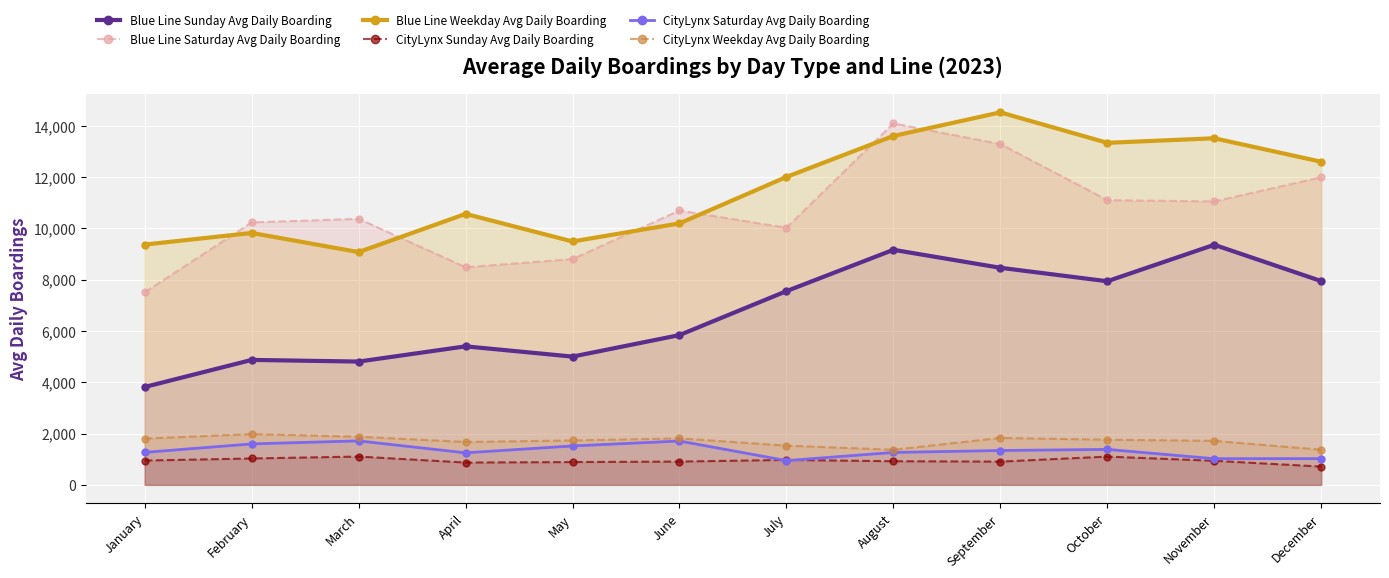

Where is the first local maximum for Blue Line Sunday Avg Daily Boarding?

February